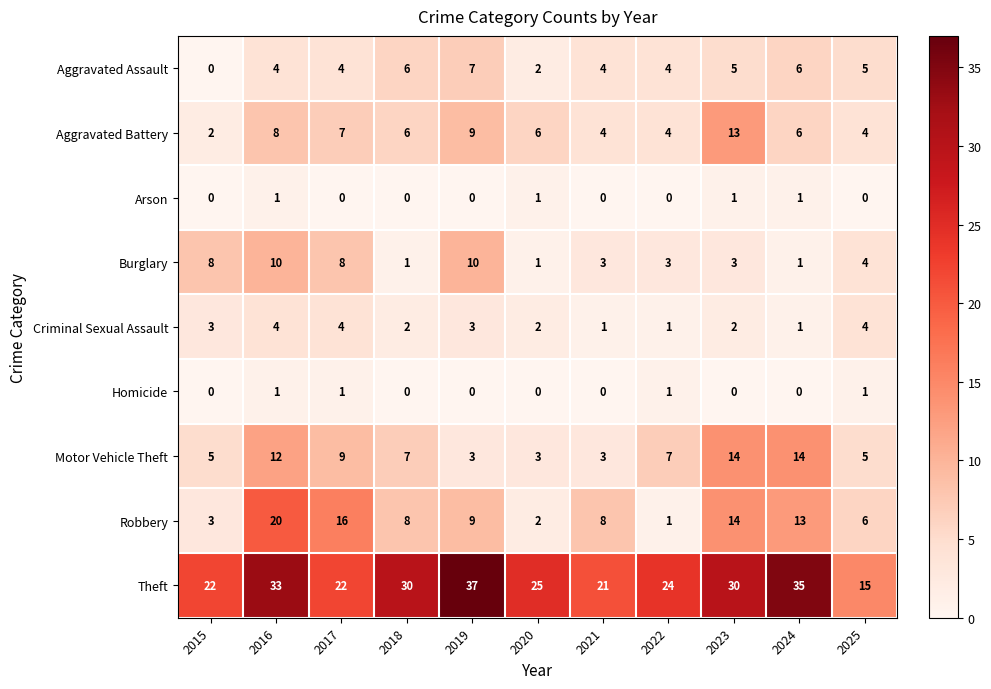

Count the number of categories in the chart.

11